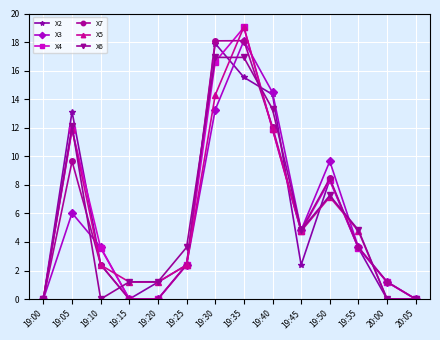

Reading left to right, what are all the values shown in this chart?

X2: 19:00=0.0	19:05=13.1	19:10=2.4	19:15=0.0	19:20=1.2	19:25=2.4	19:30=17.9	19:35=15.5	19:40=14.3	19:45=2.4	19:50=8.4	19:55=3.6	20:00=0.0	20:05=0.0
X3: 19:00=0.0	19:05=6.0	19:10=3.6	19:15=0.0	19:20=0.0	19:25=2.4	19:30=13.3	19:35=18.1	19:40=14.5	19:45=4.8	19:50=9.6	19:55=3.6	20:00=1.2	20:05=0.0
X4: 19:00=0.0	19:05=11.9	19:10=3.6	19:15=0.0	19:20=0.0	19:25=2.4	19:30=16.6	19:35=19.0	19:40=11.9	19:45=4.8	19:50=8.3	19:55=3.6	20:00=1.2	20:05=0.0
X7: 19:00=0.0	19:05=9.6	19:10=2.4	19:15=0.0	19:20=0.0	19:25=2.4	19:30=18.1	19:35=18.1	19:40=12.1	19:45=4.8	19:50=8.4	19:55=3.6	20:00=1.2	20:05=0.0
X5: 19:00=0.0	19:05=11.9	19:10=2.4	19:15=1.2	19:20=1.2	19:25=2.4	19:30=14.3	19:35=19.1	19:40=11.9	19:45=4.8	19:50=7.1	19:55=4.8	20:00=0.0	20:05=0.0
X6: 19:00=0.0	19:05=12.1	19:10=0.0	19:15=1.2	19:20=1.2	19:25=3.6	19:30=16.9	19:35=16.9	19:40=13.3	19:45=4.8	19:50=7.3	19:55=4.8	20:00=0.0	20:05=0.0